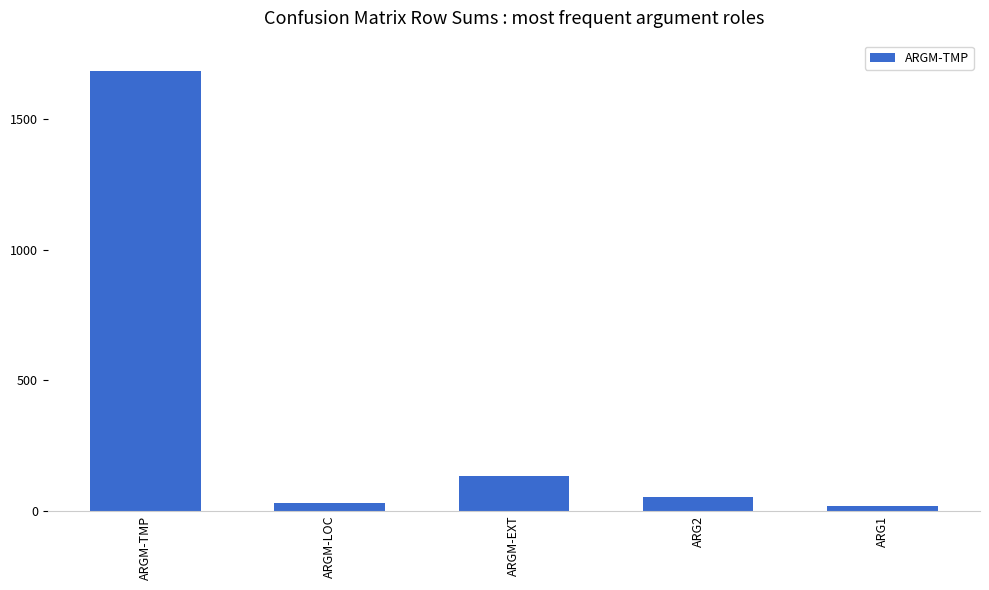

The value at ARGM-EXT is 199. True or false?

False